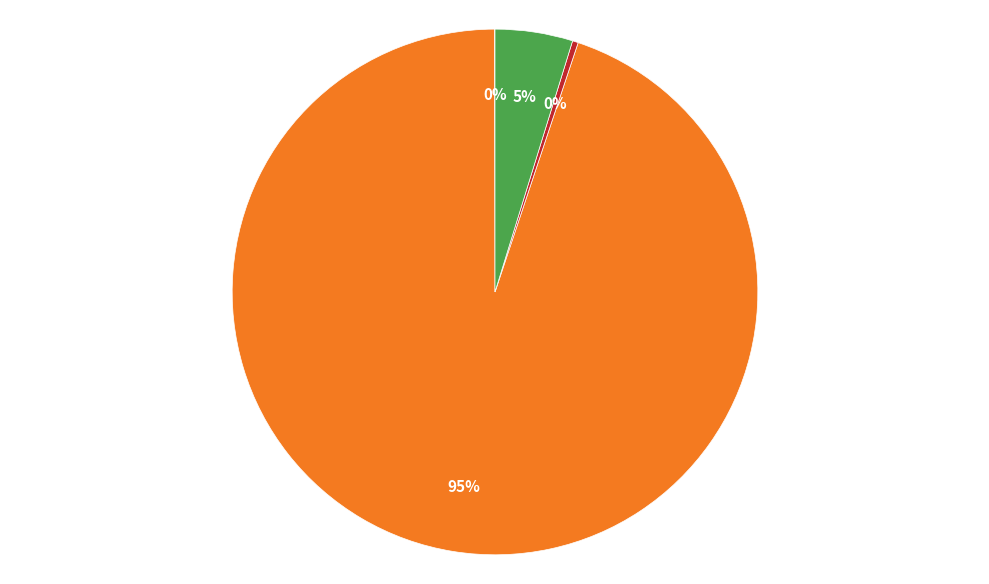

To the nearest percent, what is the difference between the largest and smallest slice percentages?

95%